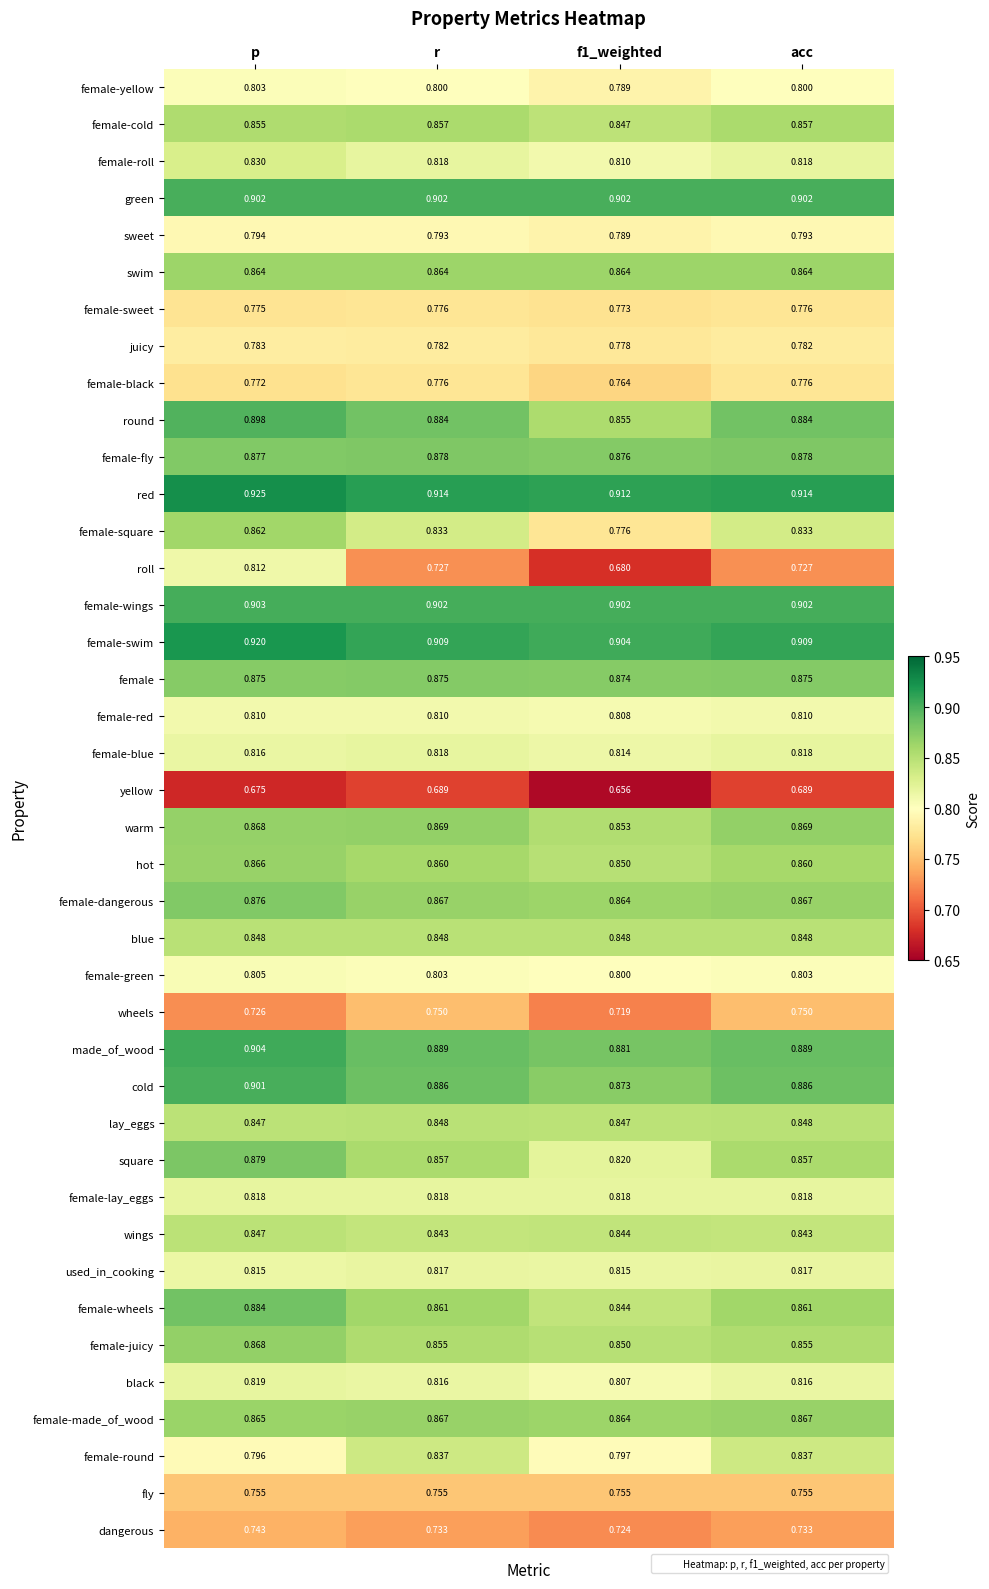

Which series has the widest spread of values?

roll